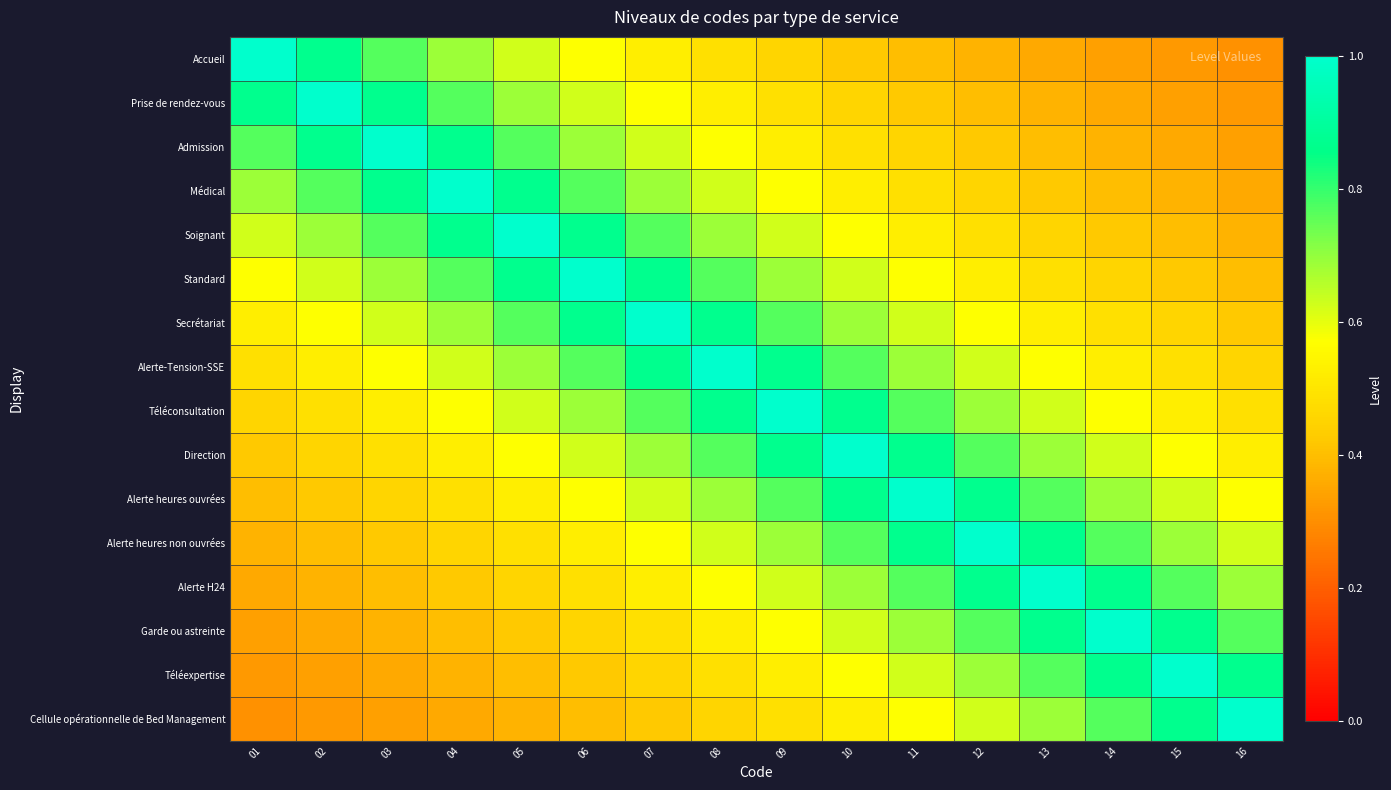

How many data points does each series have?

16